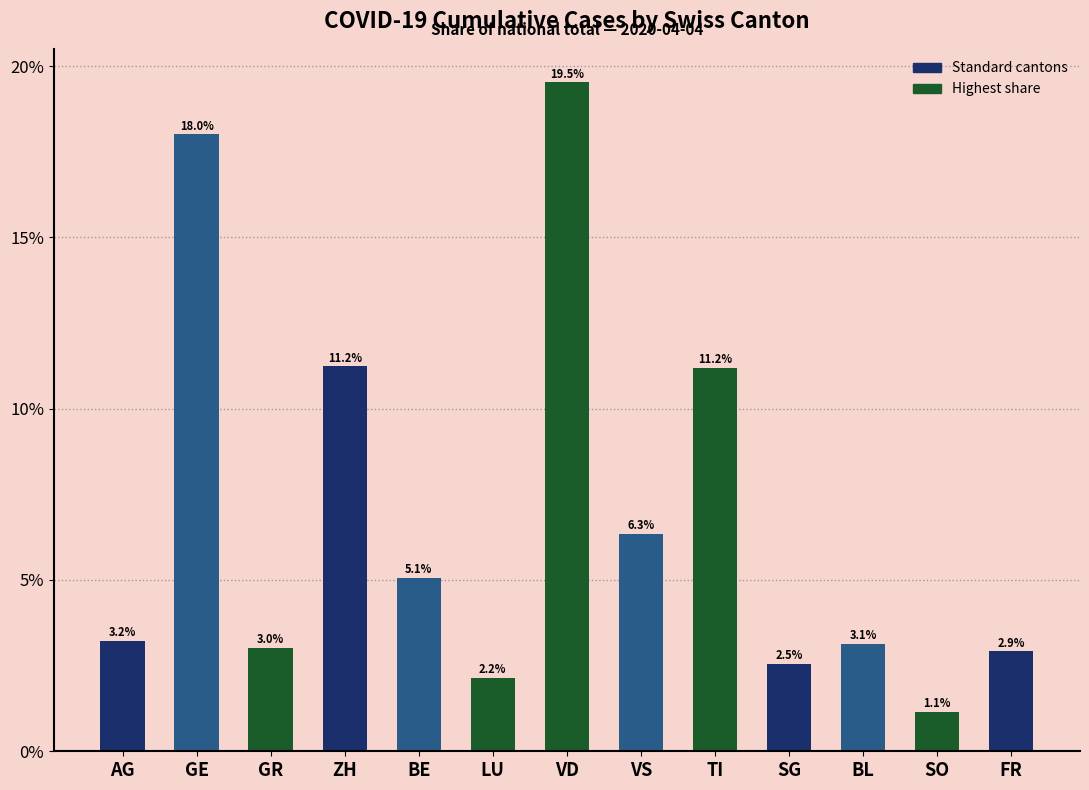

What is the maximum value shown in the chart?

19.5